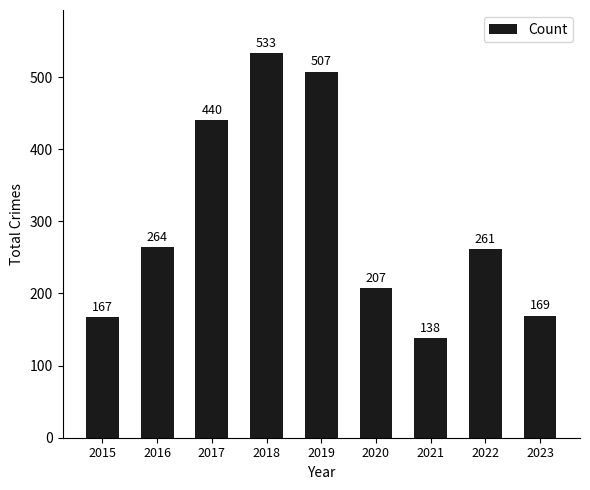

Which label corresponds to the largest value in the chart?

2018